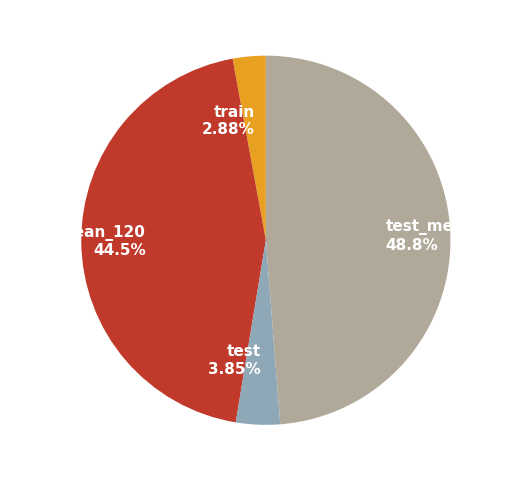

What is the total percentage of test_mean_120 and train?

51.6%